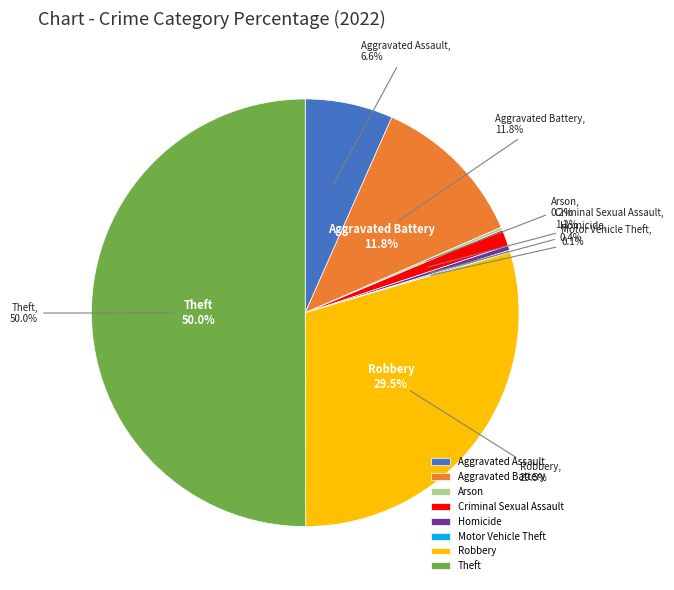

Count the number of slices in the pie.

8